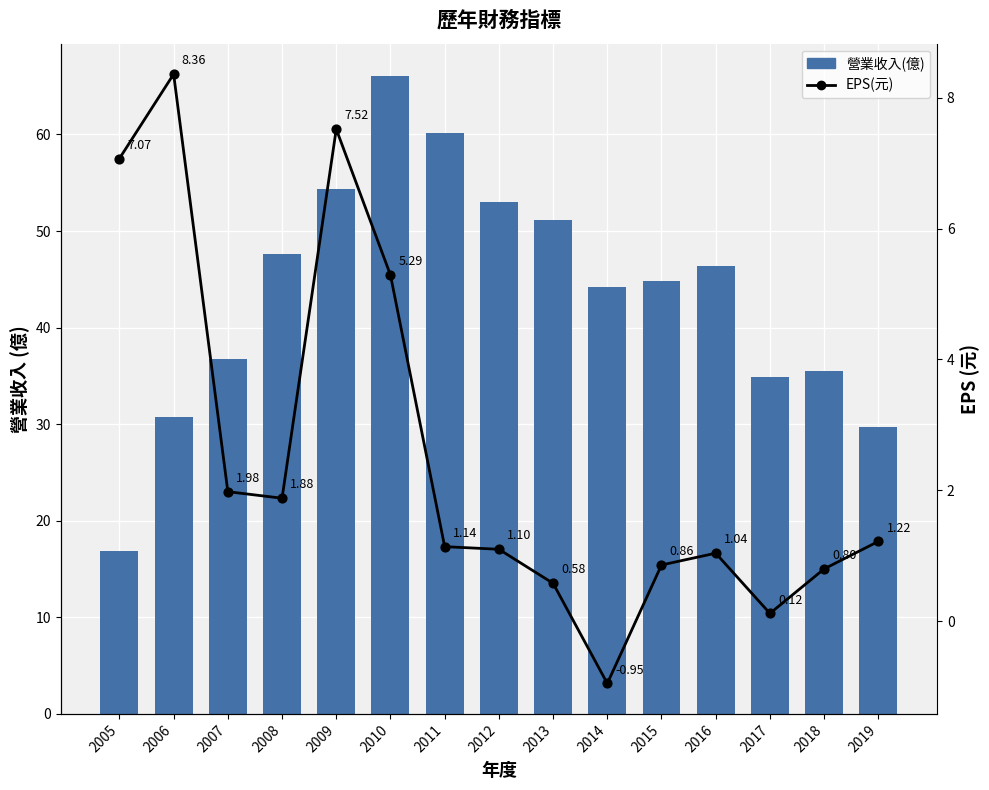

At which category is the sum across all series the highest?

2010